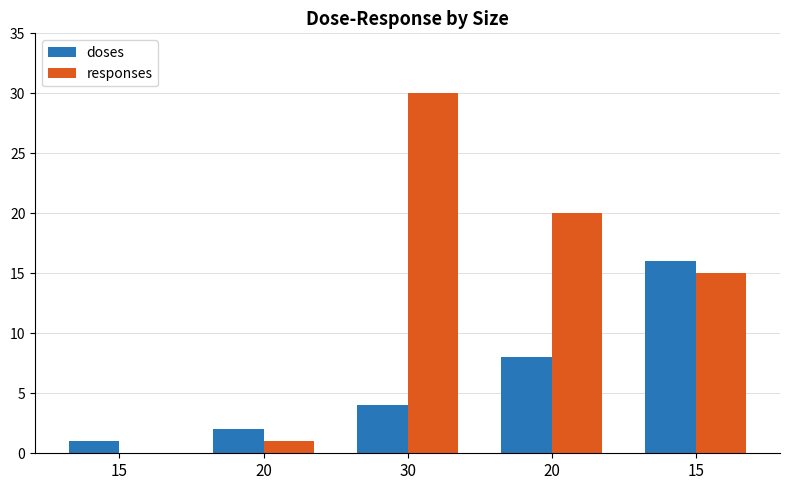

Is the value of doses at 20 greater than the value of responses at 30?

No